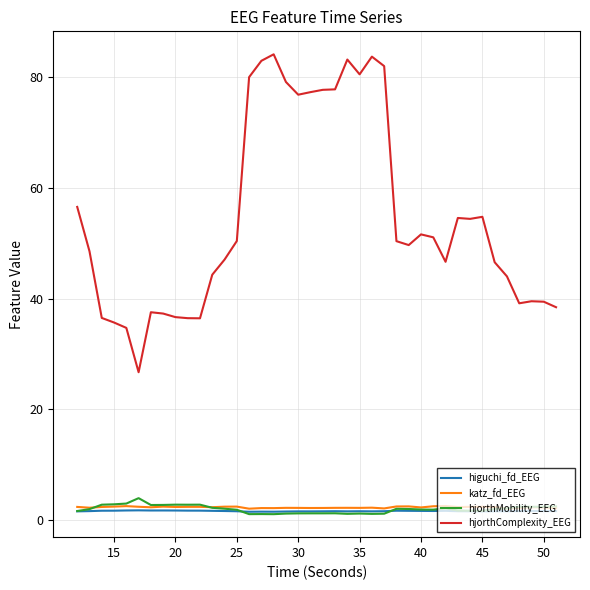

True or false: hjorthMobility_EEG and hjorthComplexity_EEG intersect in this chart.

False